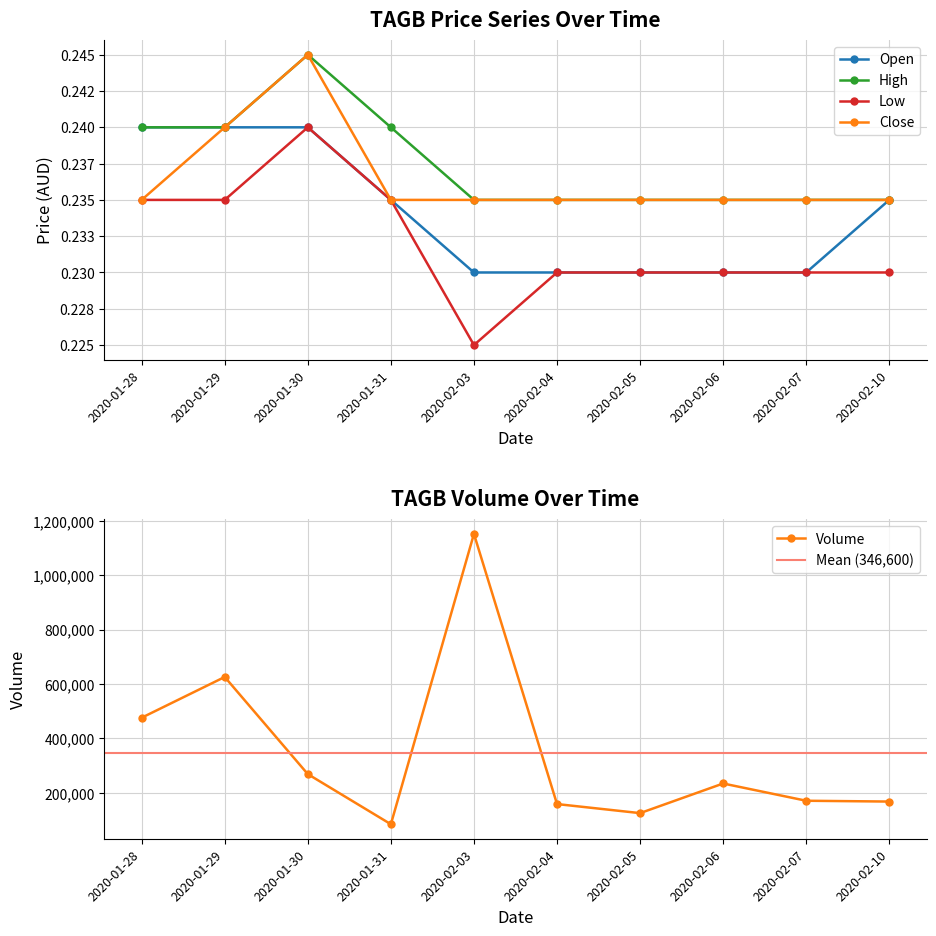

True or false: high and low cross at least once.

False